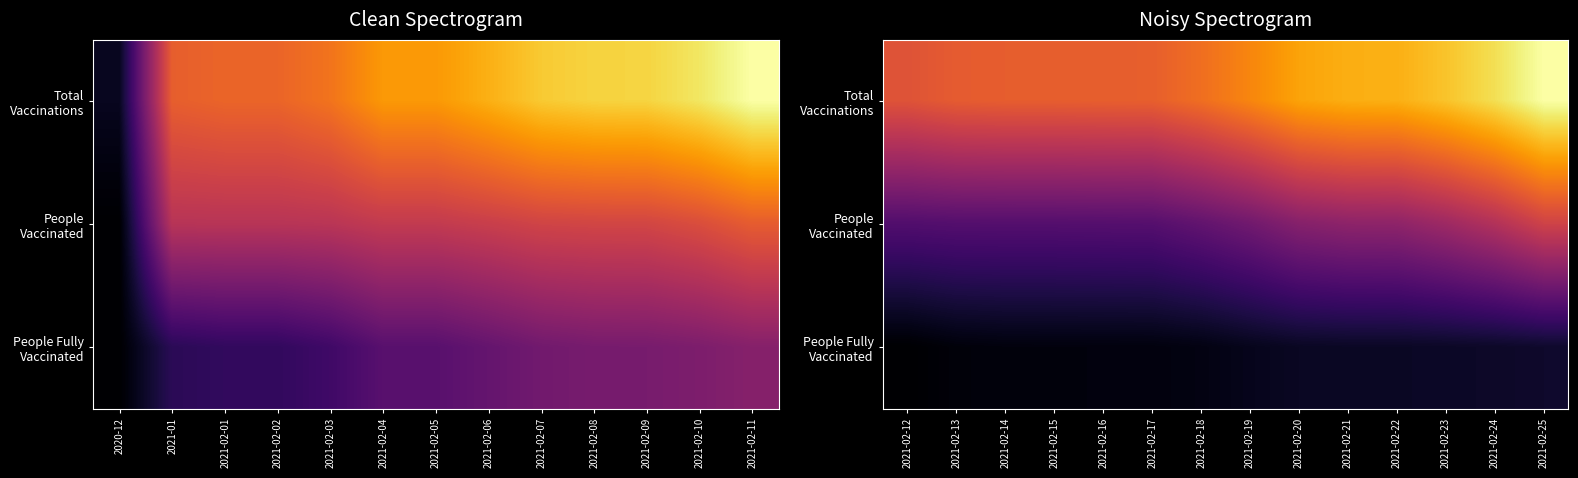

Is the value of People Fully Vaccinated at 2021-02-20 greater than the value of People Vaccinated at 2021-02-18?

No